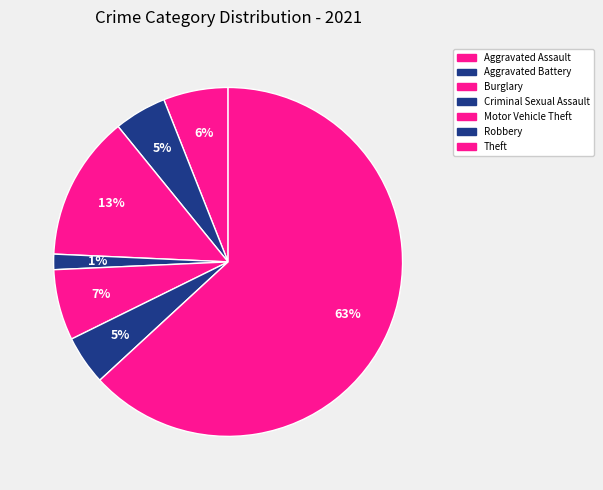

How much of the chart is everything except Criminal Sexual Assault?

98.6%